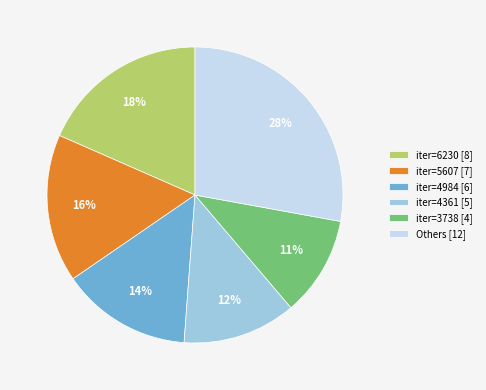

Approximately how many times larger is the value at iter=6230 [8] compared to iter=4984 [6]?

1.3